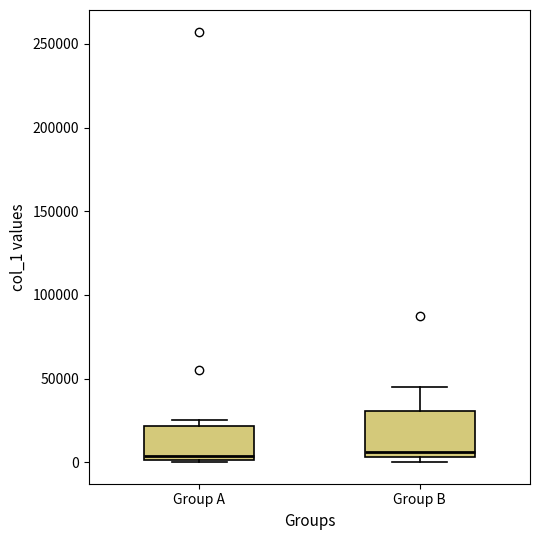

Reading left to right, transcribe this box plot: for each box, give where its median line is, the range the box spans, and where its two whiskers end, as read against the y-axis. The values are not printed on the chart, so give them approximately, as read against the axis.

Group A: median 5000, box 0 to 20000, whiskers 0 to 25000
Group B: median 5000 (just above the box's lower edge), box 5000 to 30000, whiskers 0 to 45000